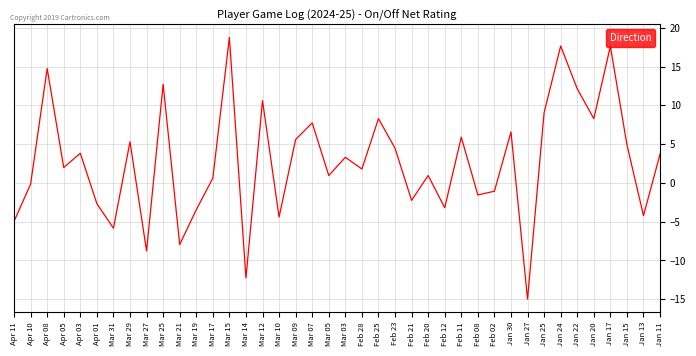

Between Mar 27 and Mar 21, which is larger?

Mar 21